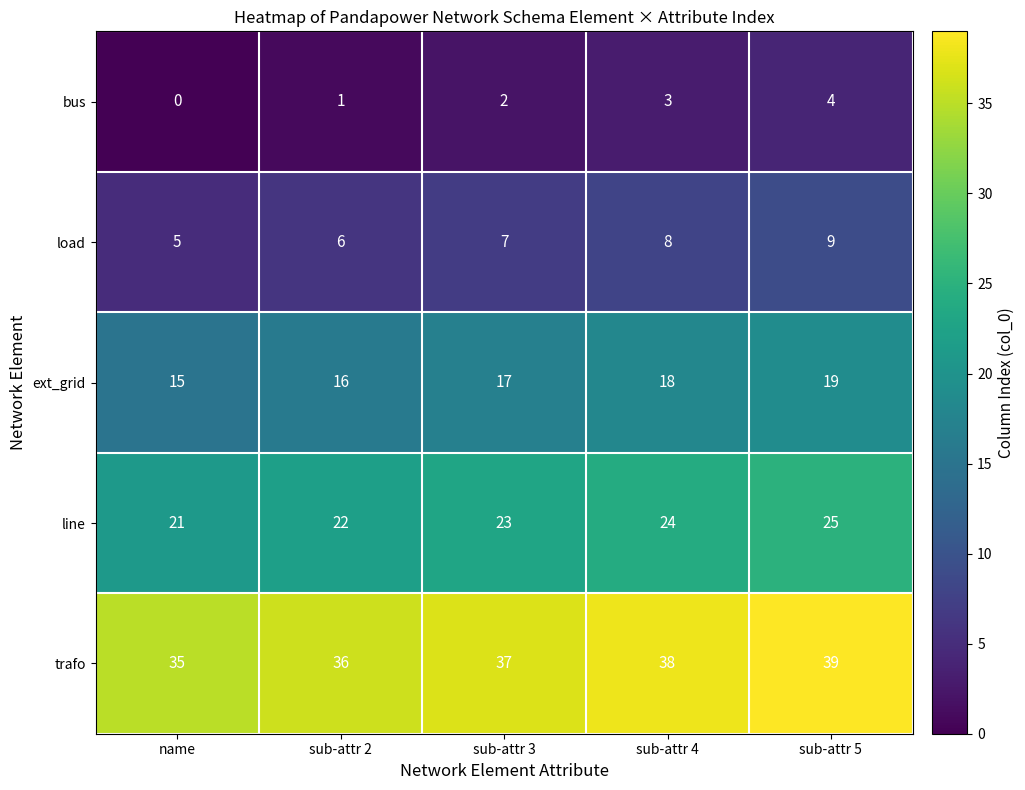

What is the difference between the highest and lowest values at name?

35